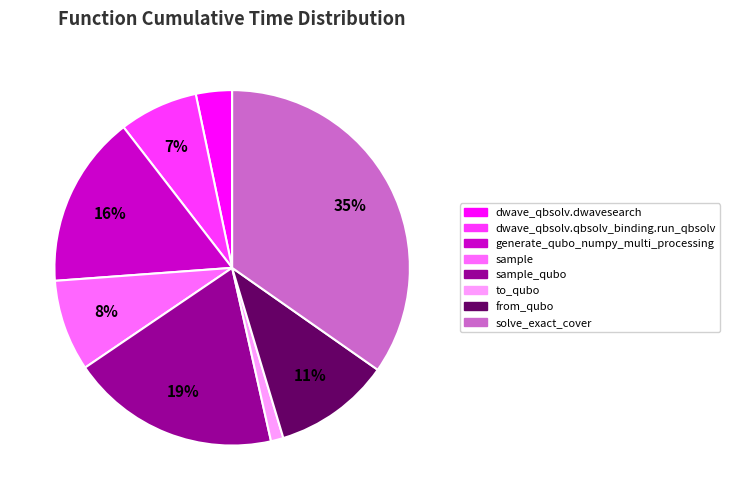

Which has a higher value, sample_qubo or dwave_qbsolv.qbsolv_binding.run_qbsolv?

sample_qubo